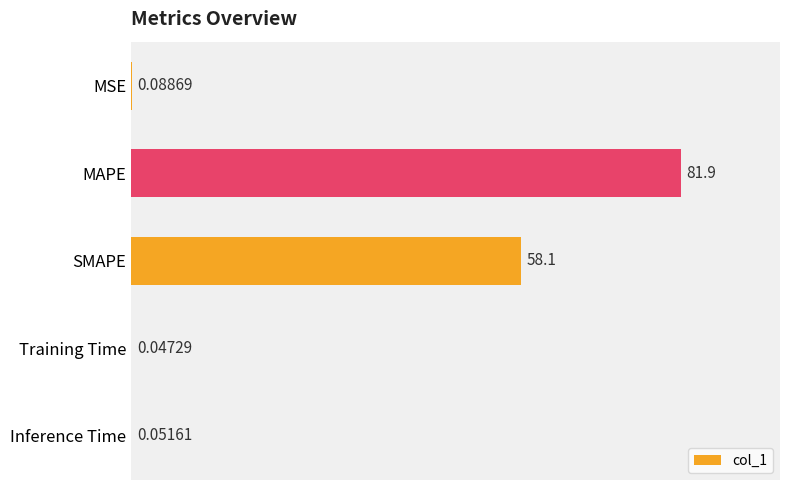

What is the sum of all values?

140.2